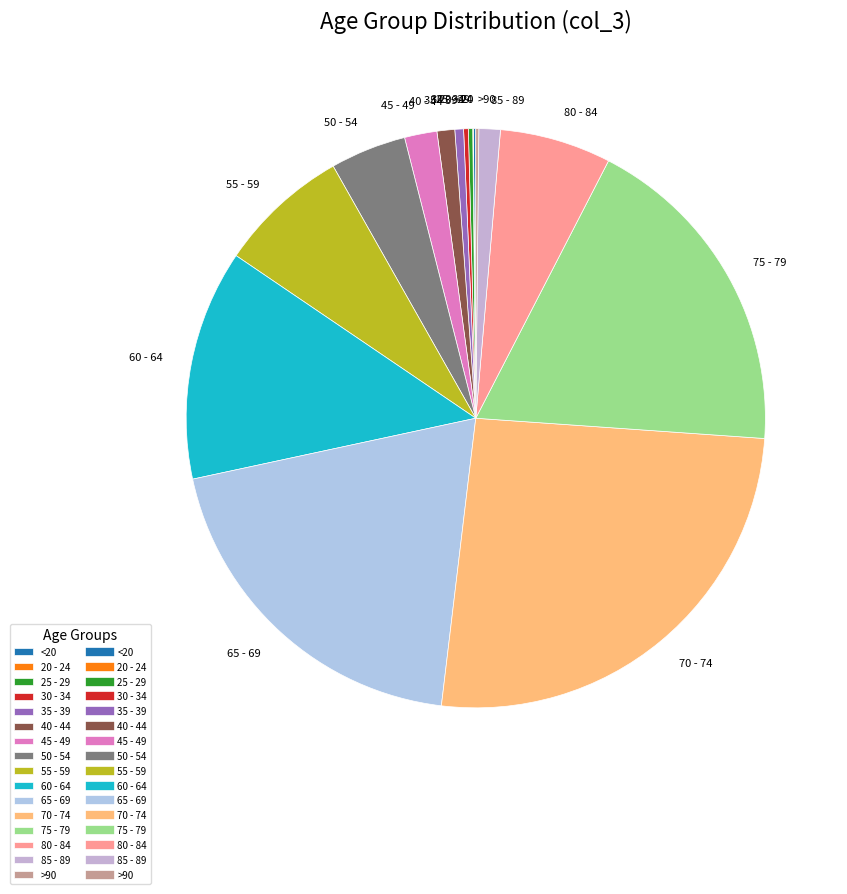

The 60 - 64 slice represents 26% of the pie. True or false?

False